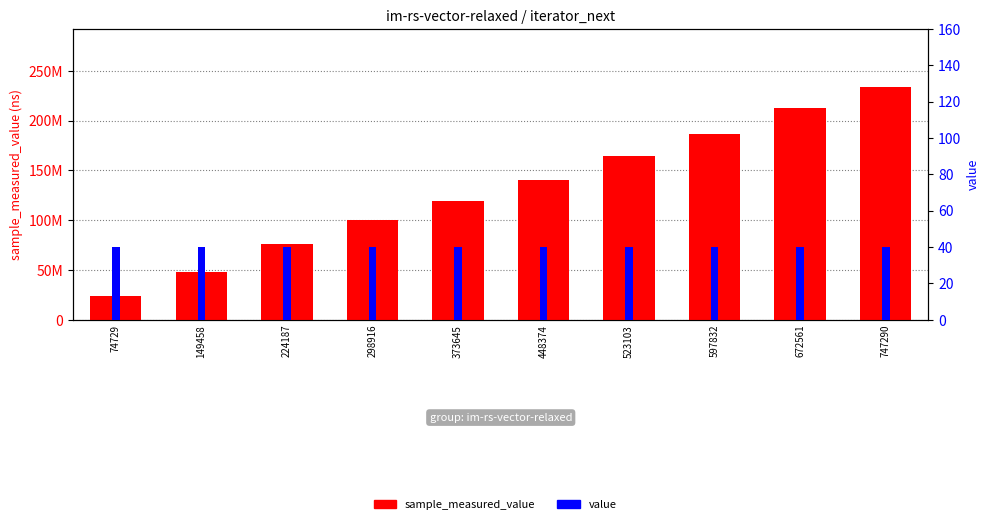

The sample_measured_value series shows 119382745 at 373645. True or false?

True